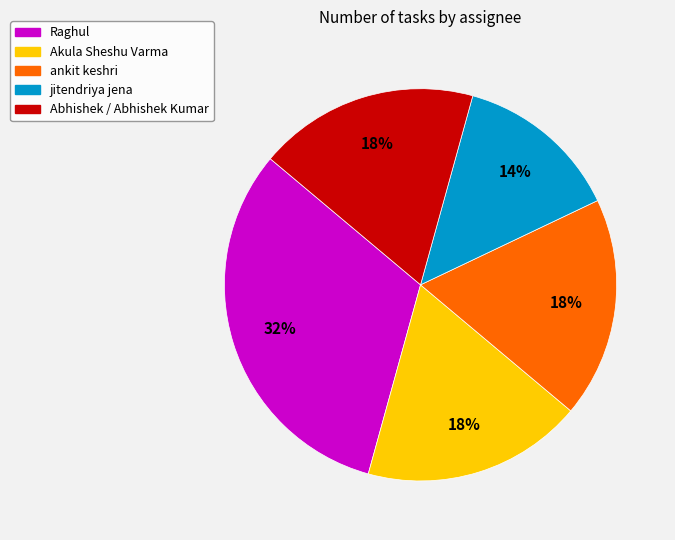

The jitendriya jena slice represents 26% of the pie. True or false?

False